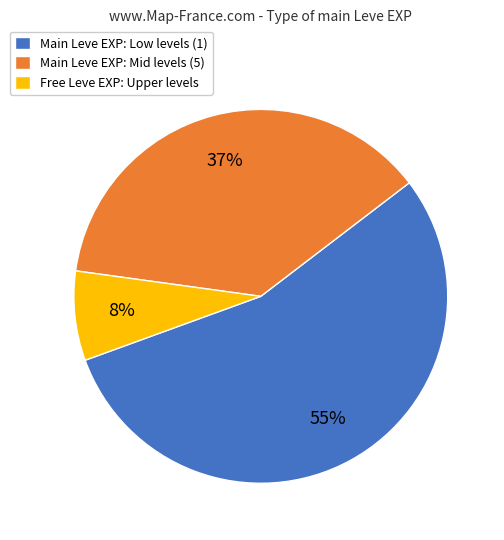

The Main Leve EXP: Low levels (1) slice represents 40% of the pie. True or false?

False